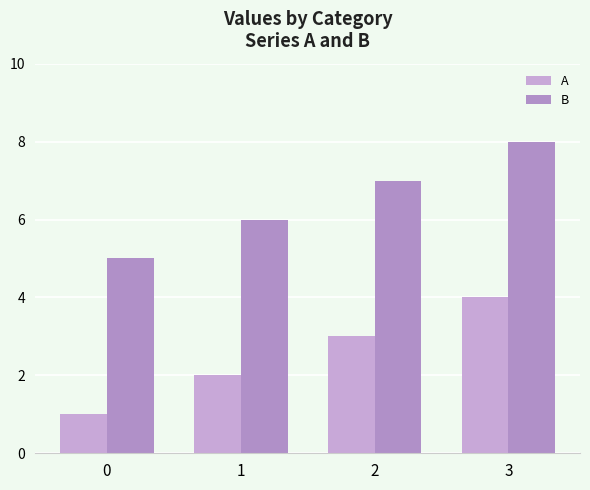

Is it true that B equals 9 at 2?

False